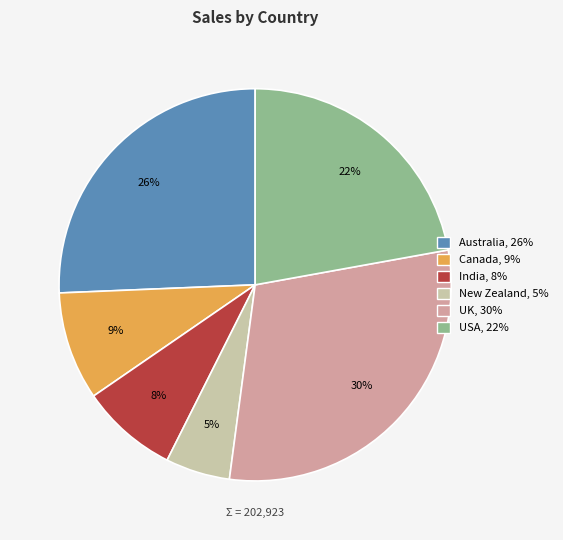

To the nearest percent, what percentage of the pie is India?

8%